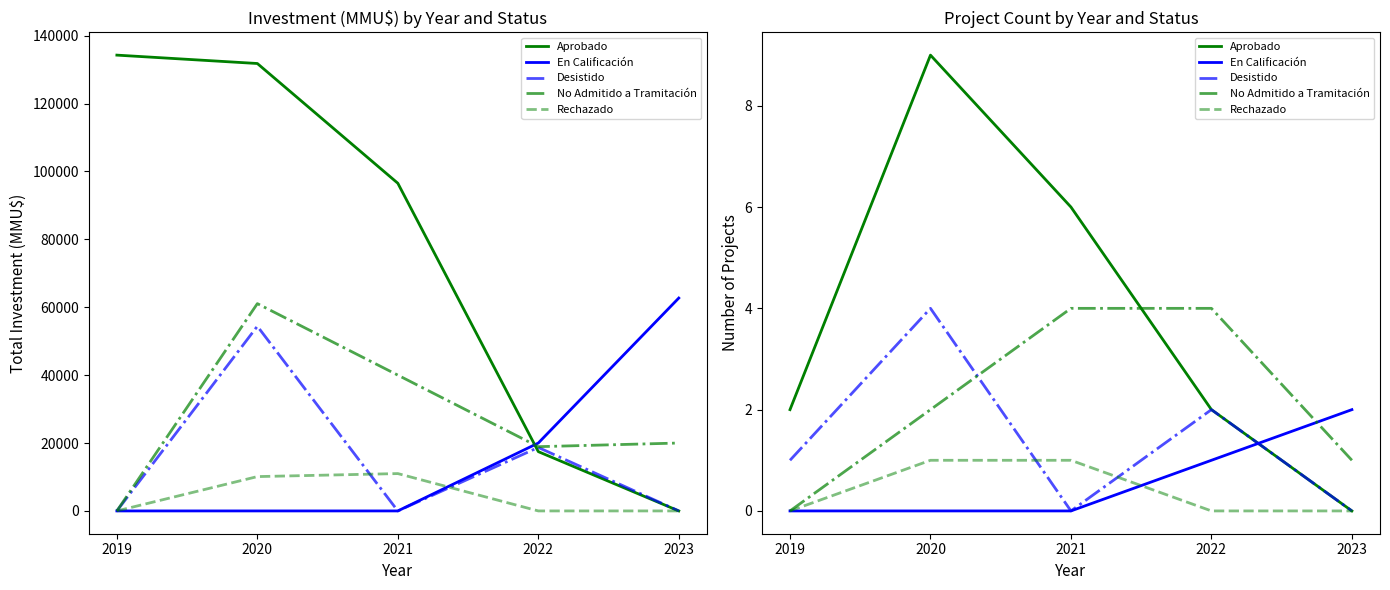

Is the value of Aprobado at 2023 greater than the value of En Calificación at 2023?

No